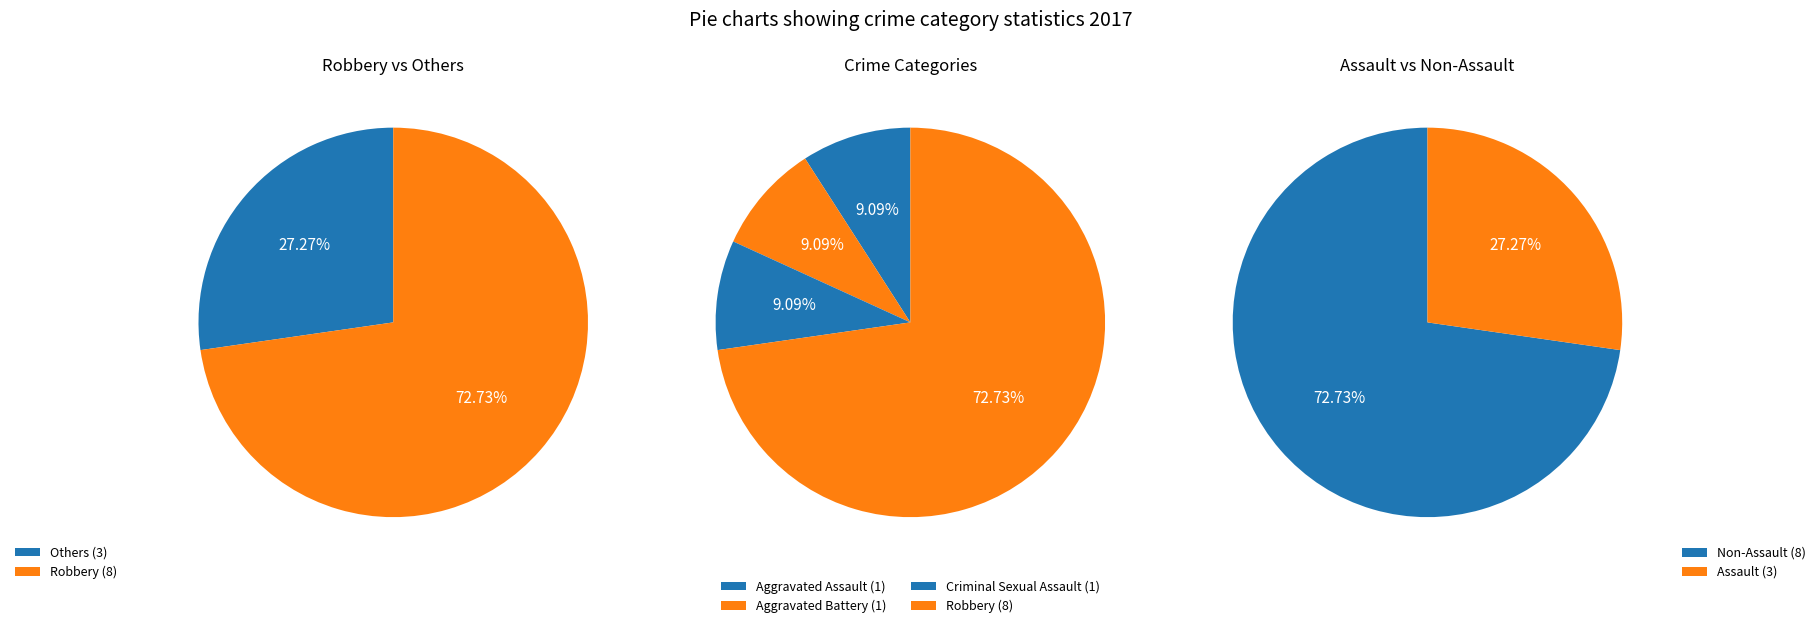

Is the sum of Aggravated Assault and Aggravated Battery greater than half?

No